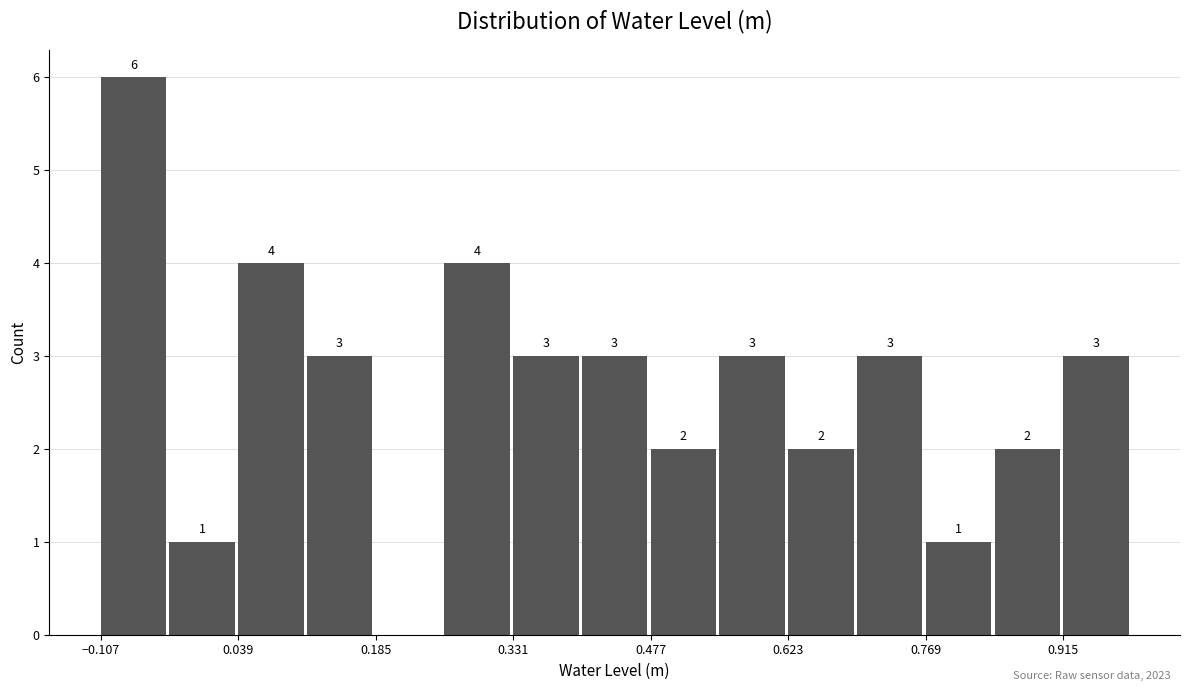

Around what value on the x-axis is the tallest bar? Give the approximate position of its centre, as read against the axis.

-0.08